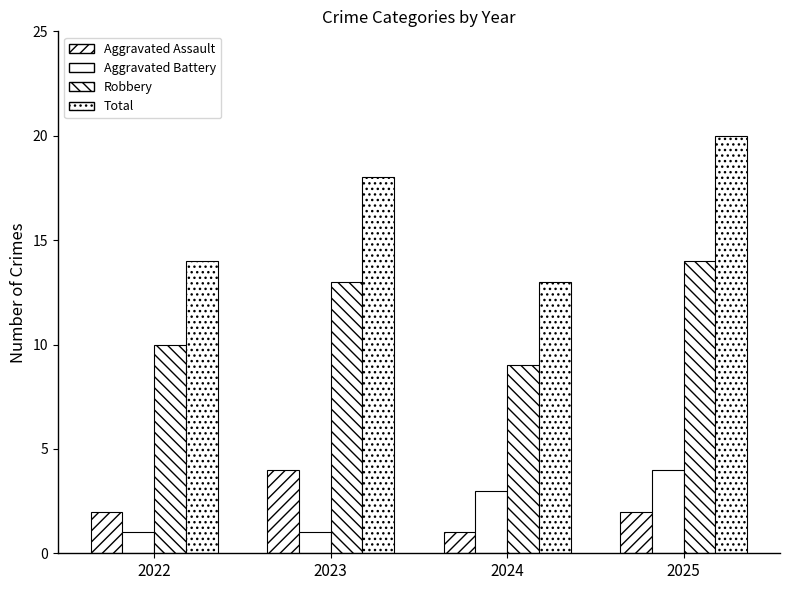

How many categories are shown in the chart?

4